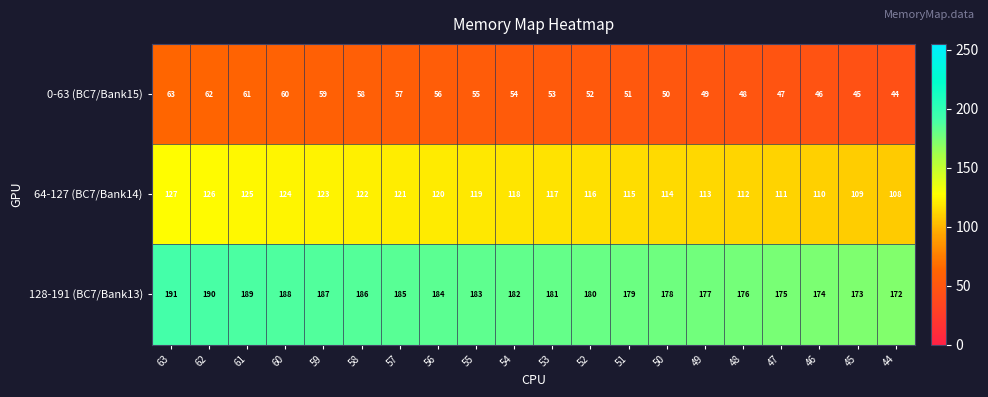

At which category does the chart reach its minimum across all series?

44